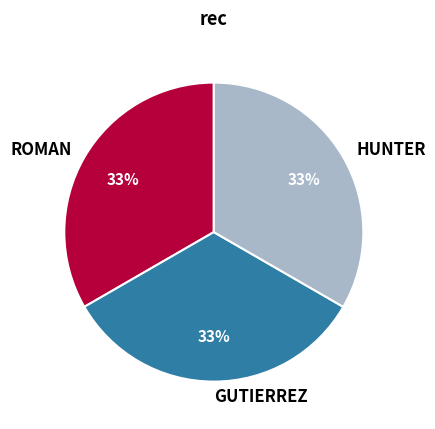

True or false: GUTIERREZ accounts for 92% of the total.

False